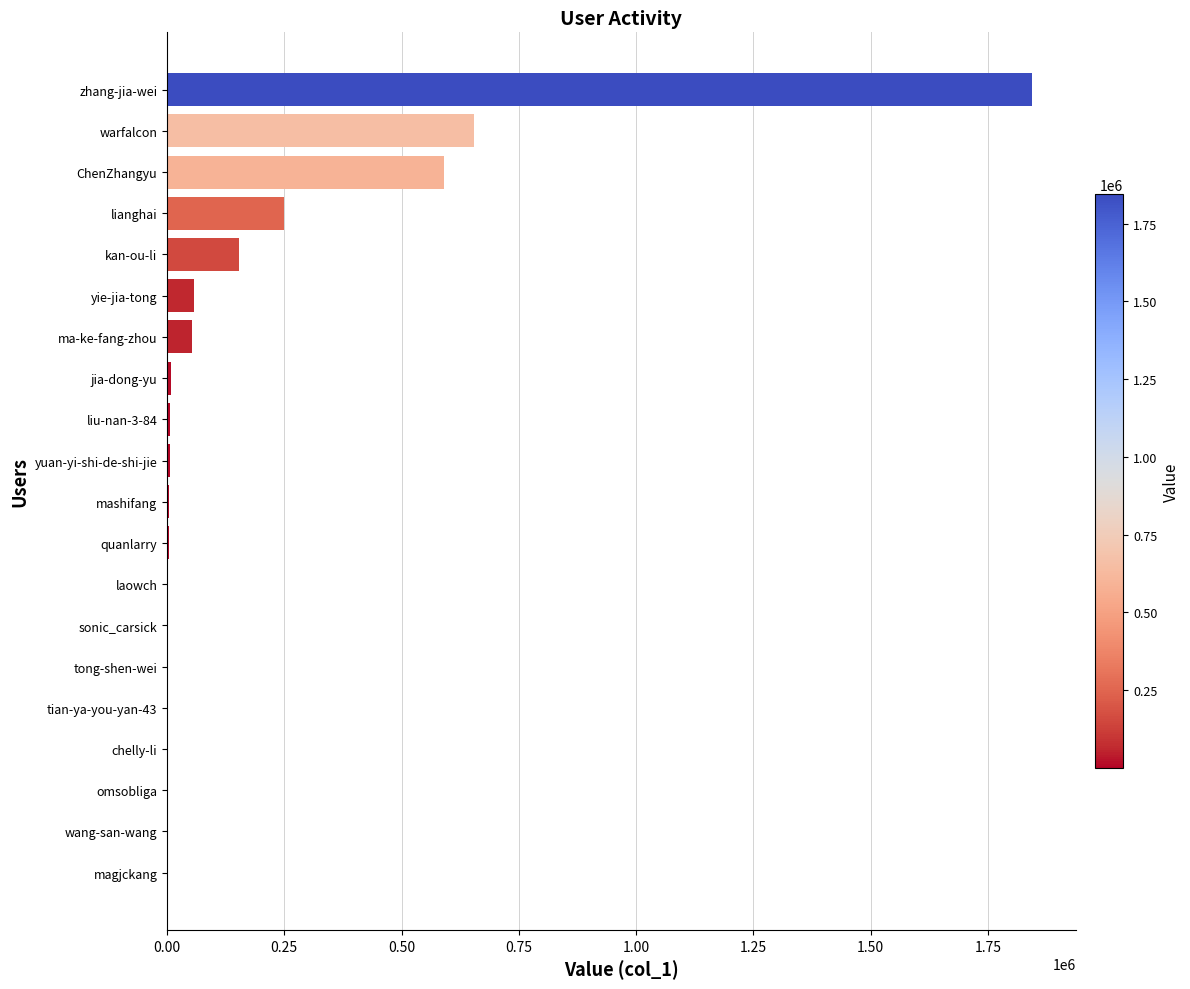

What is the ratio of the value at lianghai to the value at warfalcon?

0.4